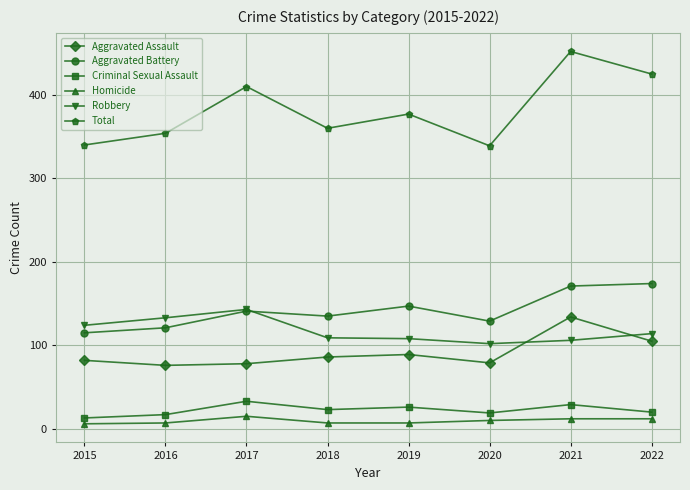

True or false: Total and Criminal Sexual Assault cross at least once.

False